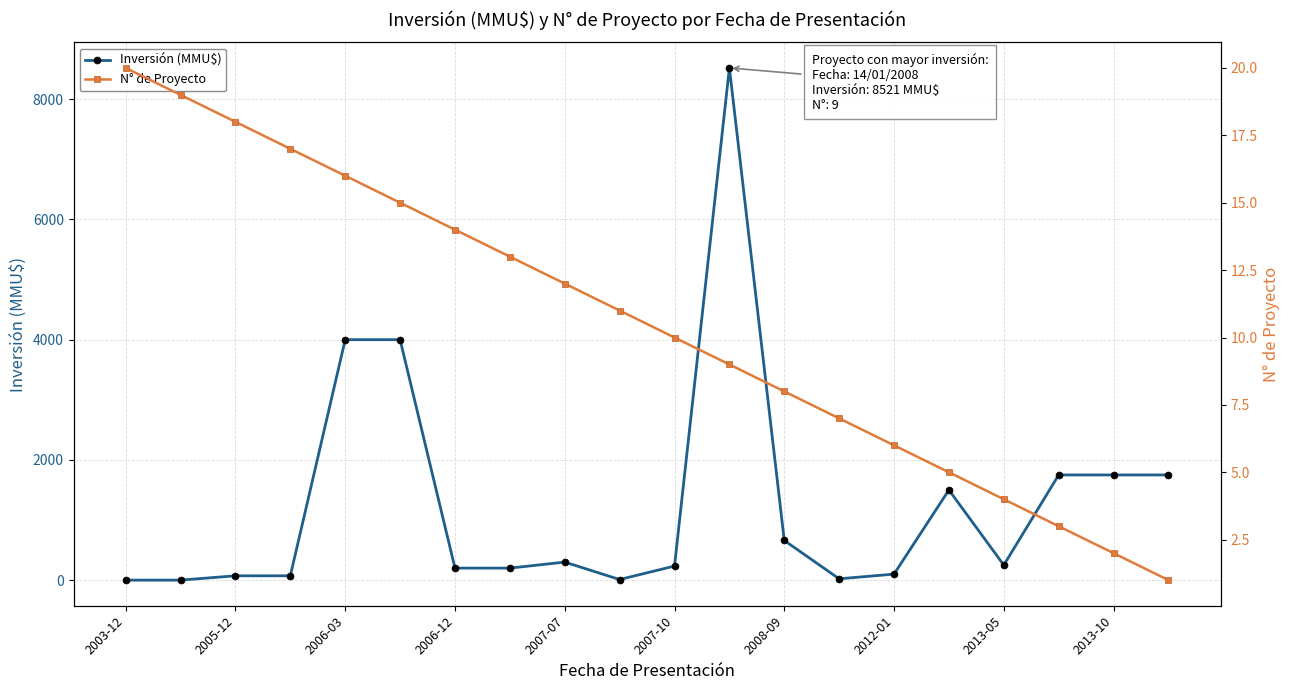

How many intersections are there between Inversión (MMU$) and N° de Proyecto?

3